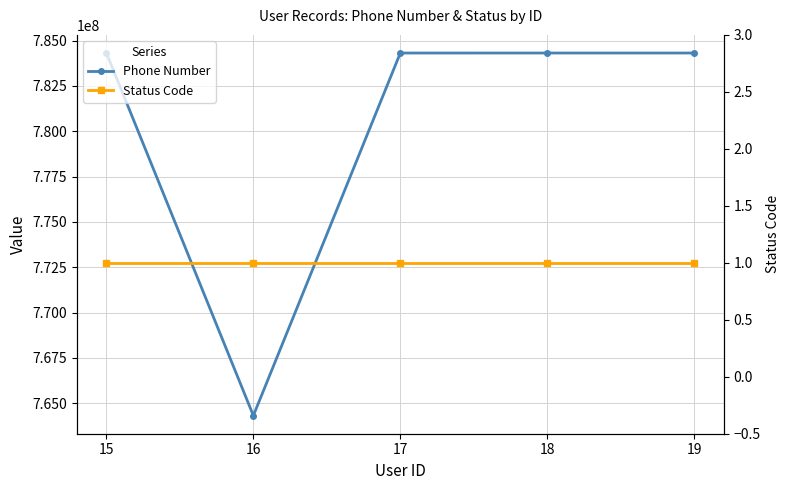

What is the greatest value displayed?

784316538